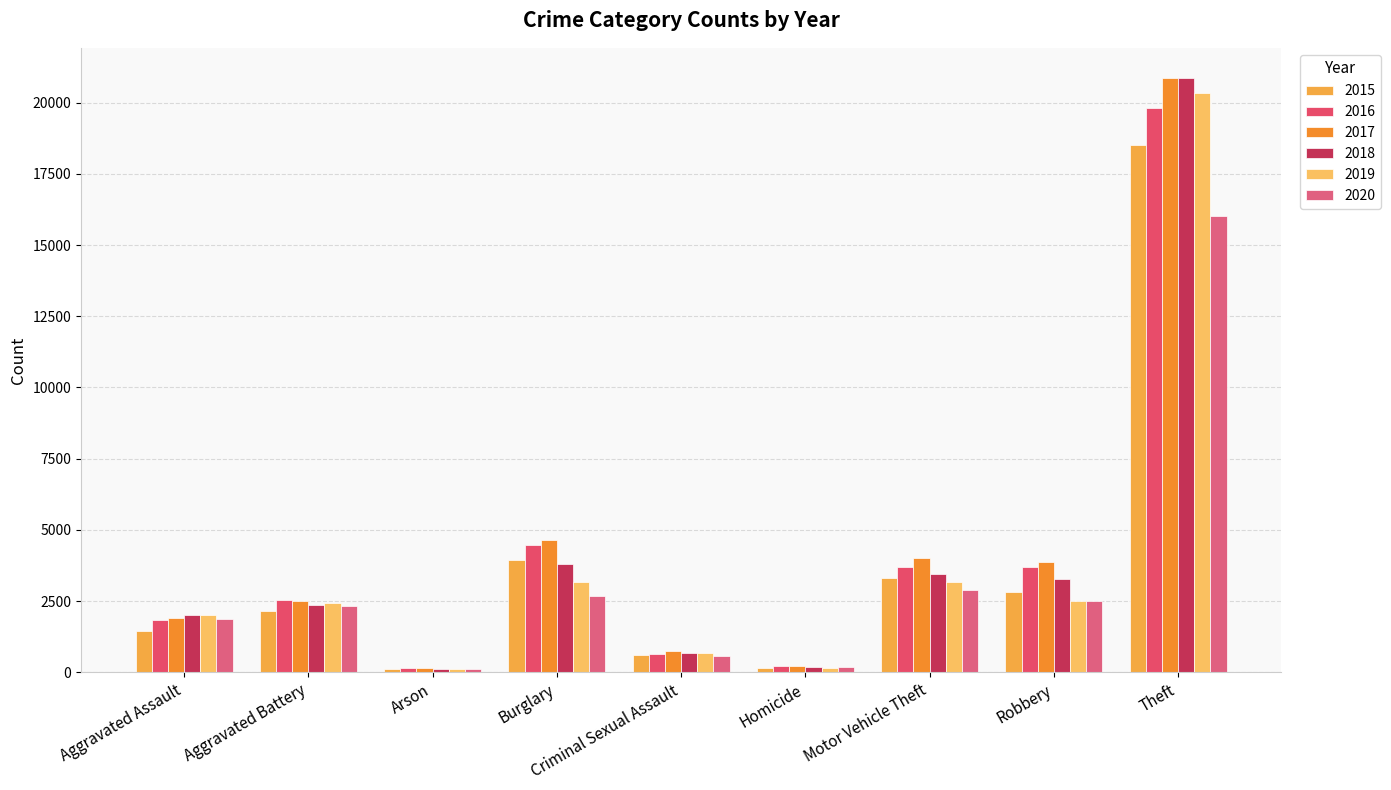

Where does the 2016 series first go above 2531?

Burglary